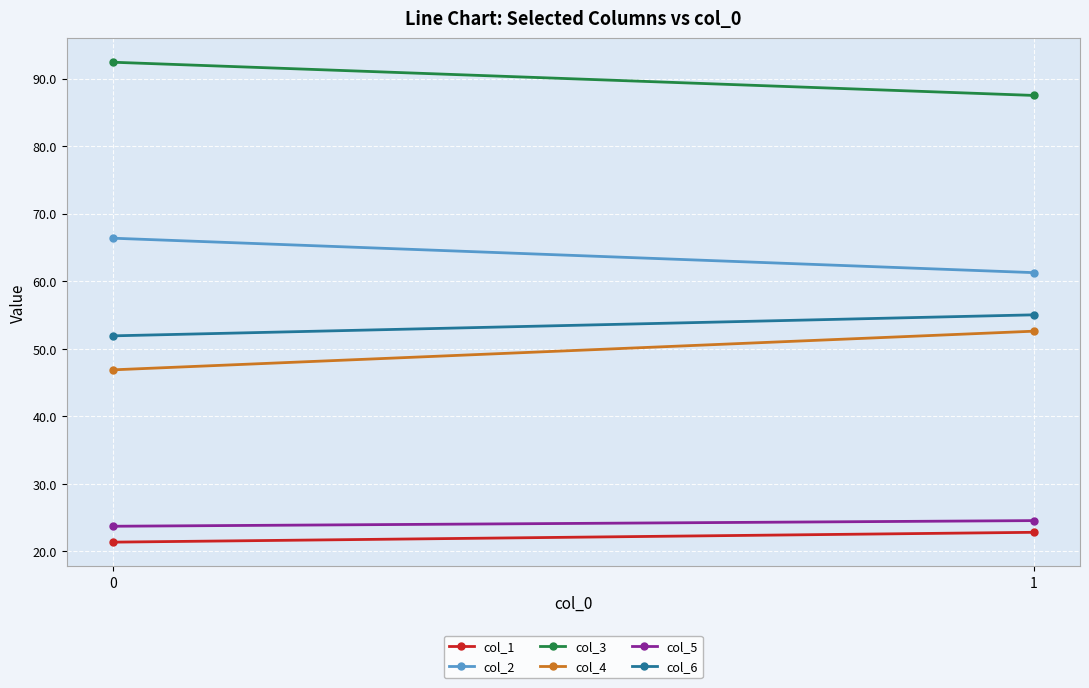

Which series has the largest range (max minus min)?

col_4